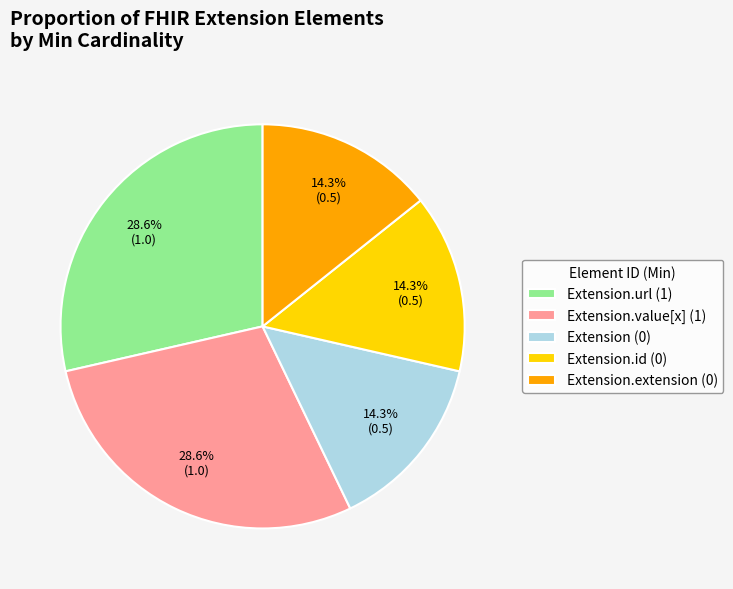

Combined, do Extension.url (1) and Extension (0) account for over 50%?

No